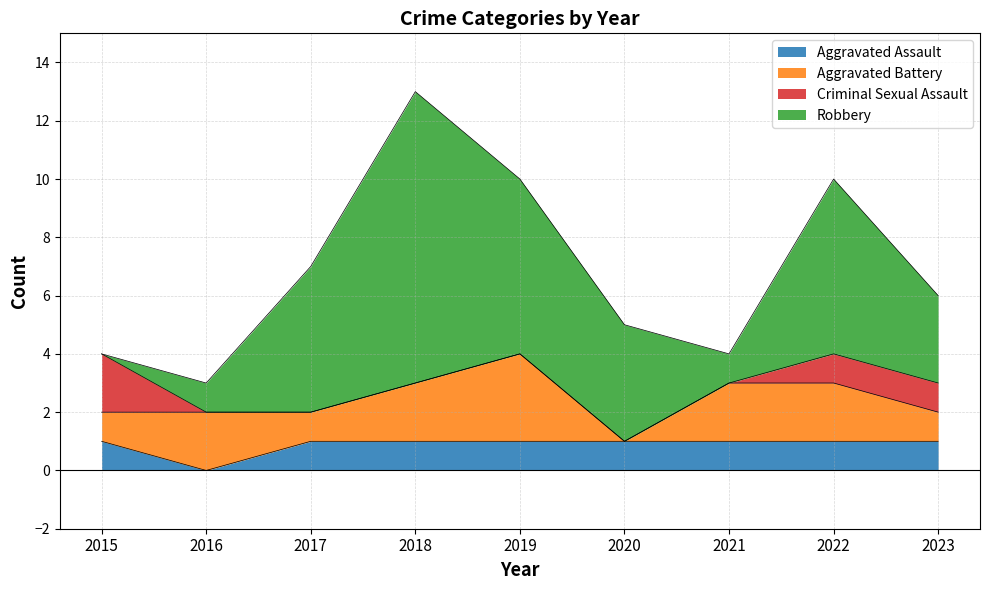

How many times do Robbery and Aggravated Battery cross each other?

3